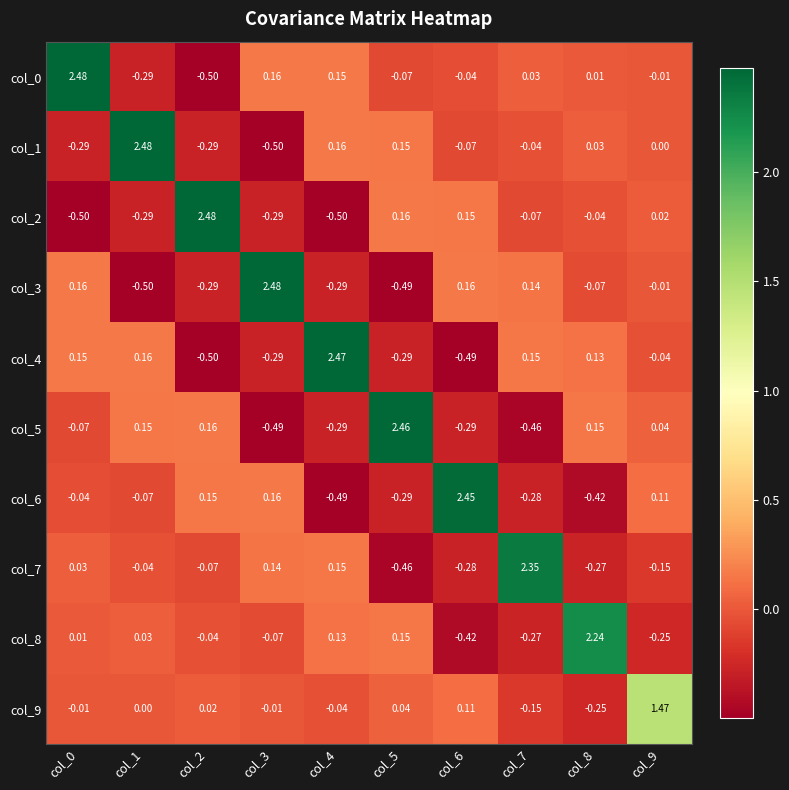

At how many categories does at least one series exceed 0?

10